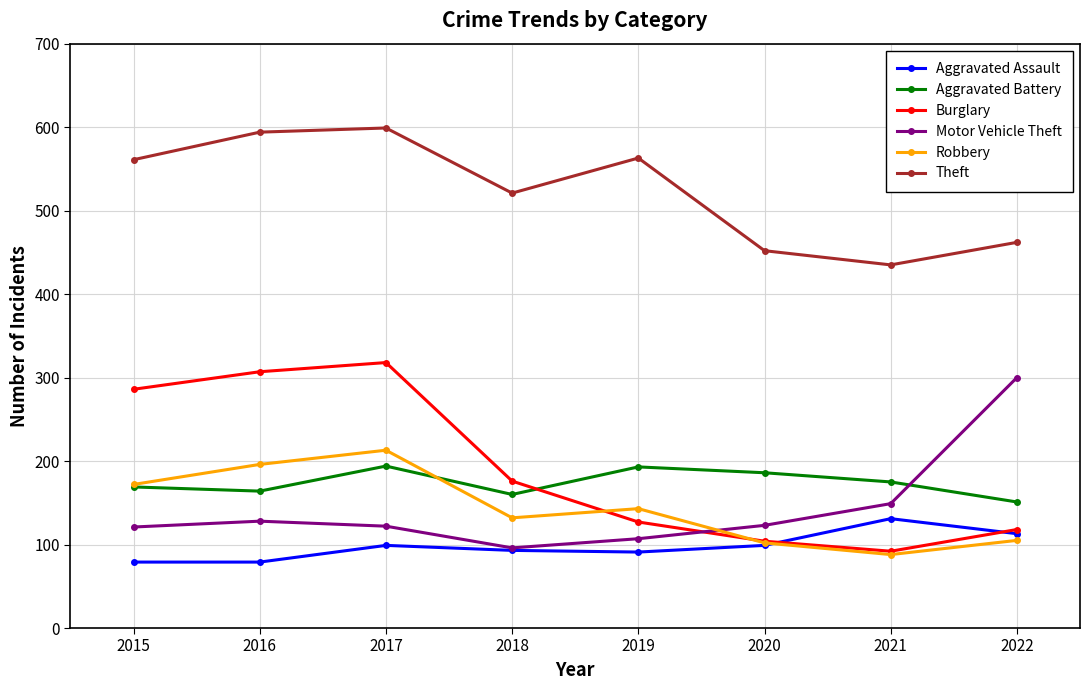

What is the difference between the highest and lowest values at 2017?

500